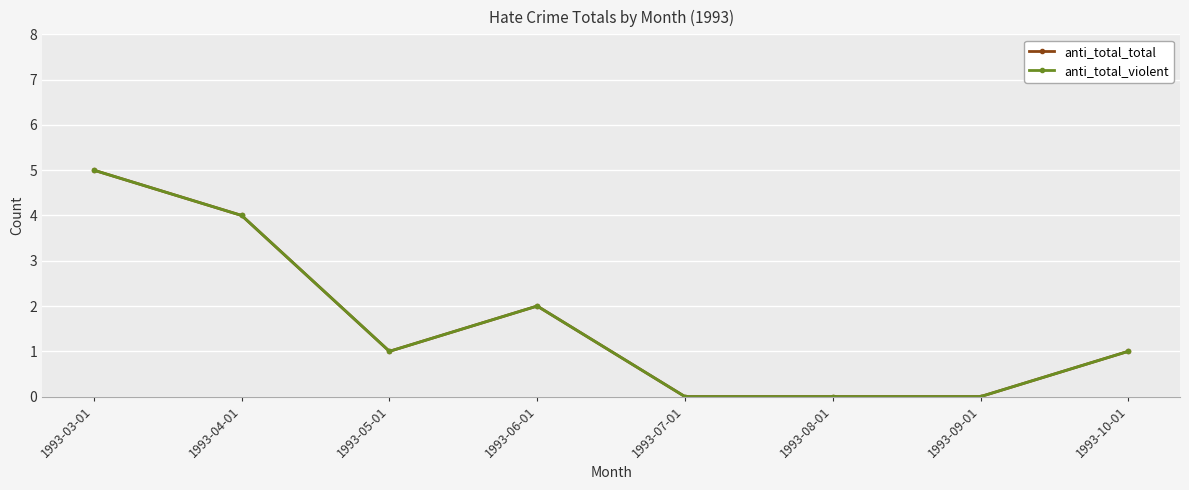

Does the chart have visible grid lines?

Yes